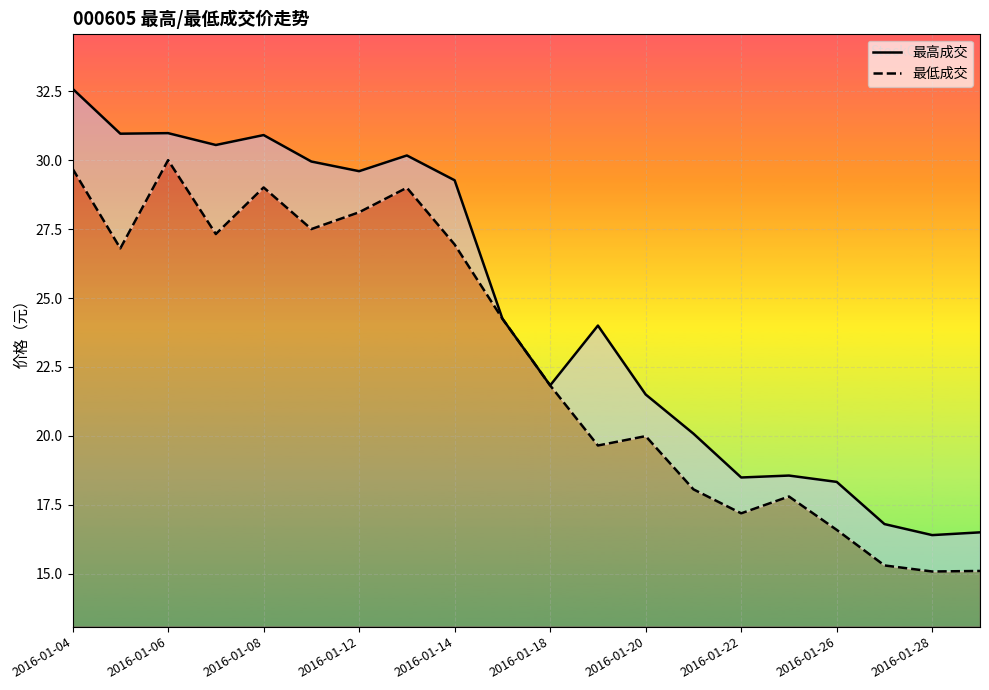

What is the maximum value shown in the chart?

32.6